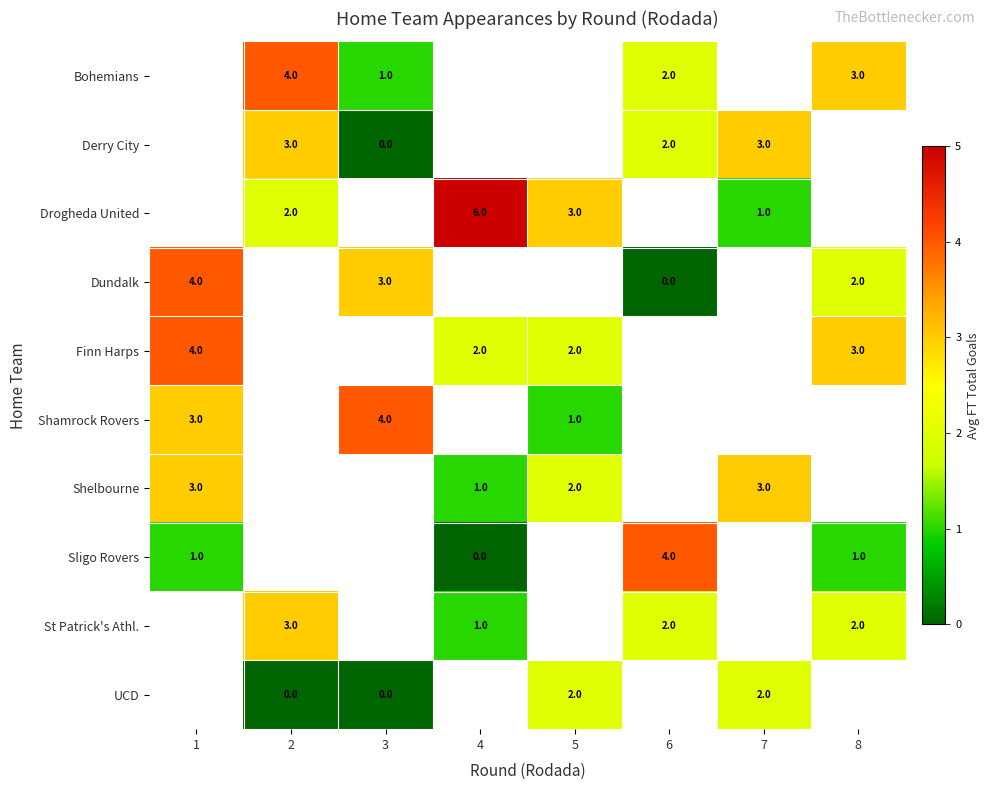

Which series changed the most between 3 and 5?

row_5